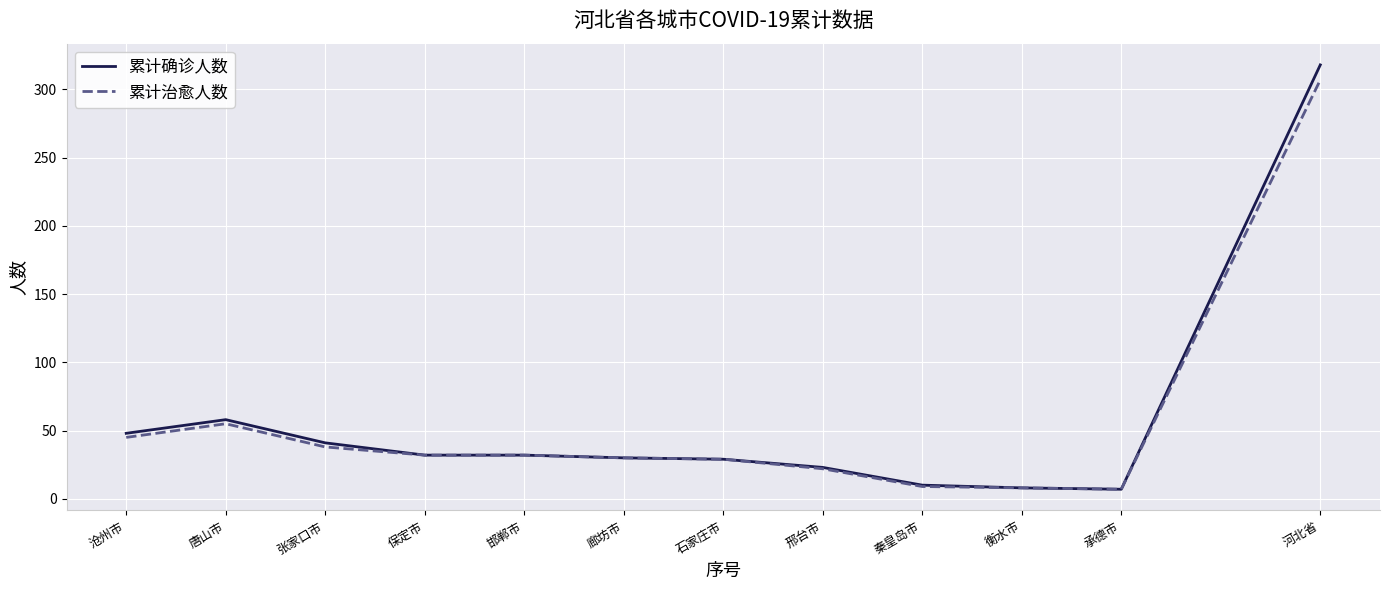

What is the total value across all series at 唐山市?

113